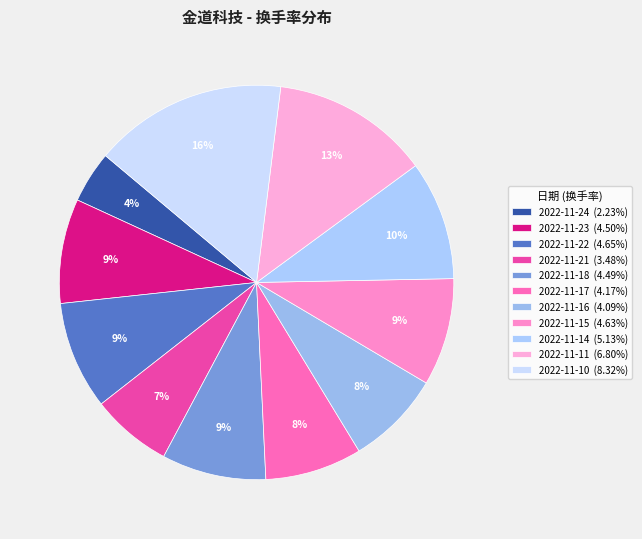

How many slices are in this pie chart?

11